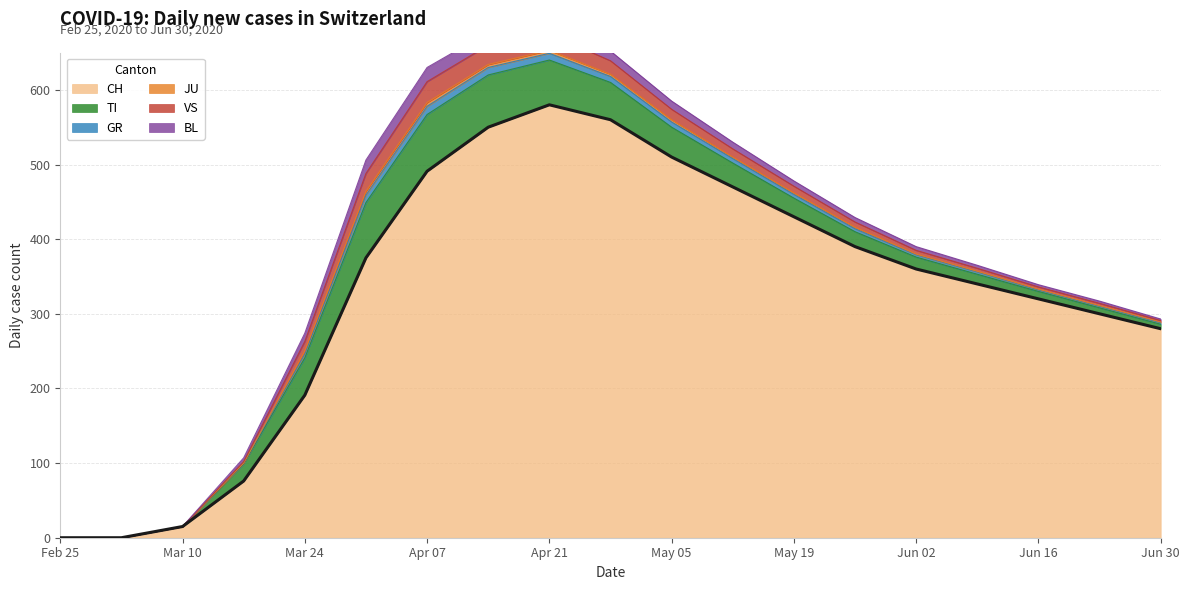

Is it true that TI equals 10 at 2020-06-16?

True